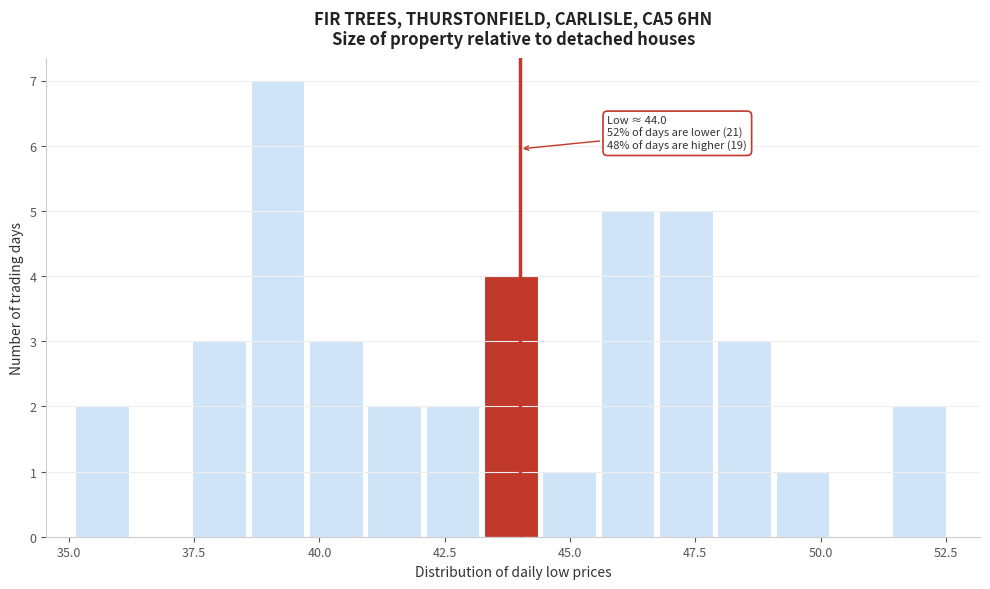

Read against the x-axis, roughly where is the centre of the tallest bar?

39.0